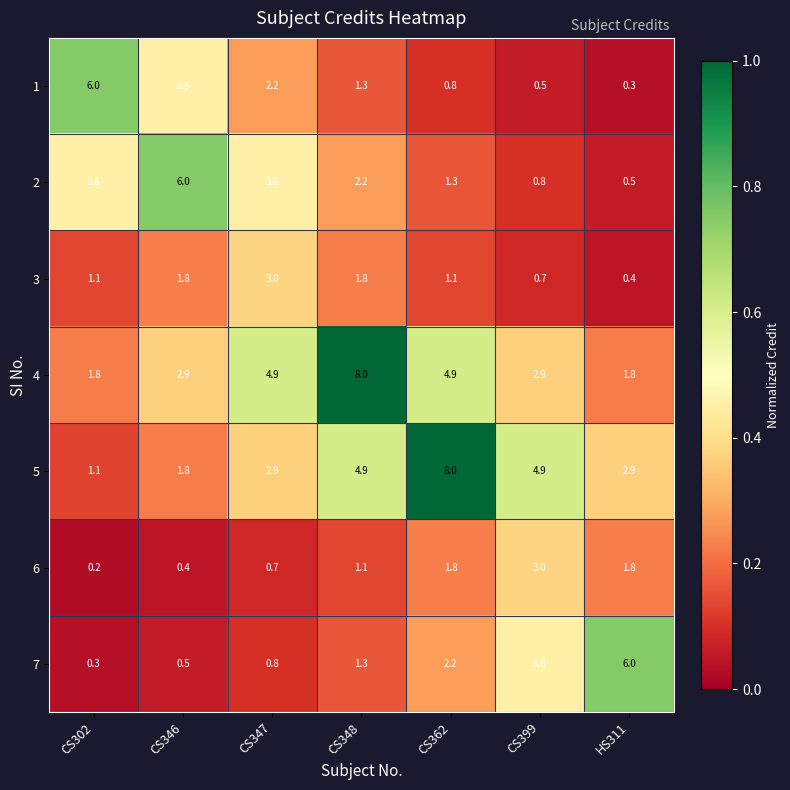

Which series has the widest spread of values?

5